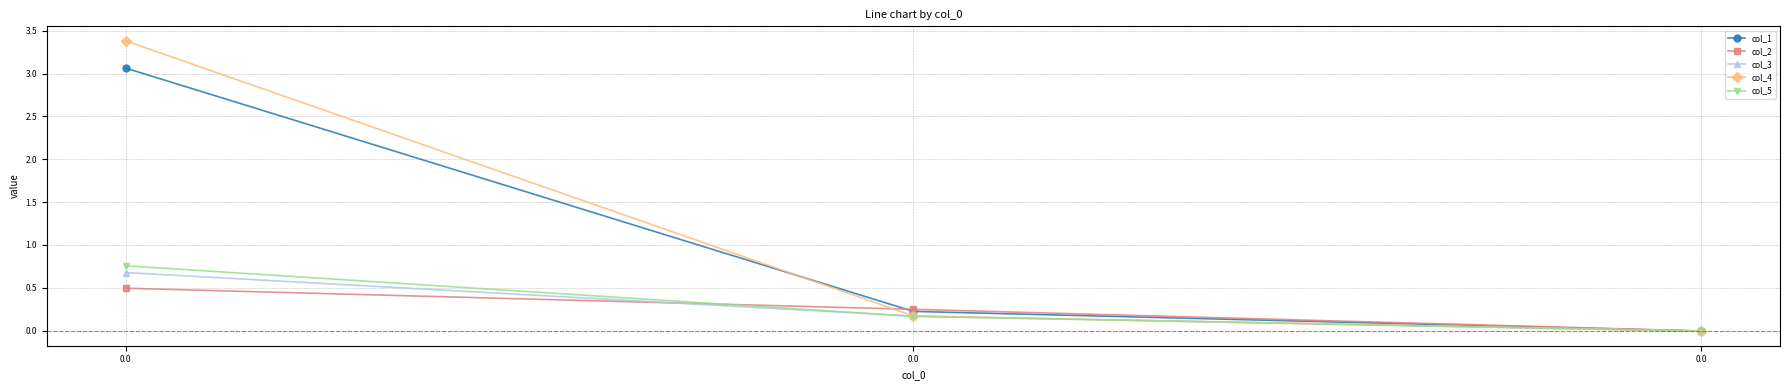

Is it true that col_4 equals -0.0 at 0.0?

False